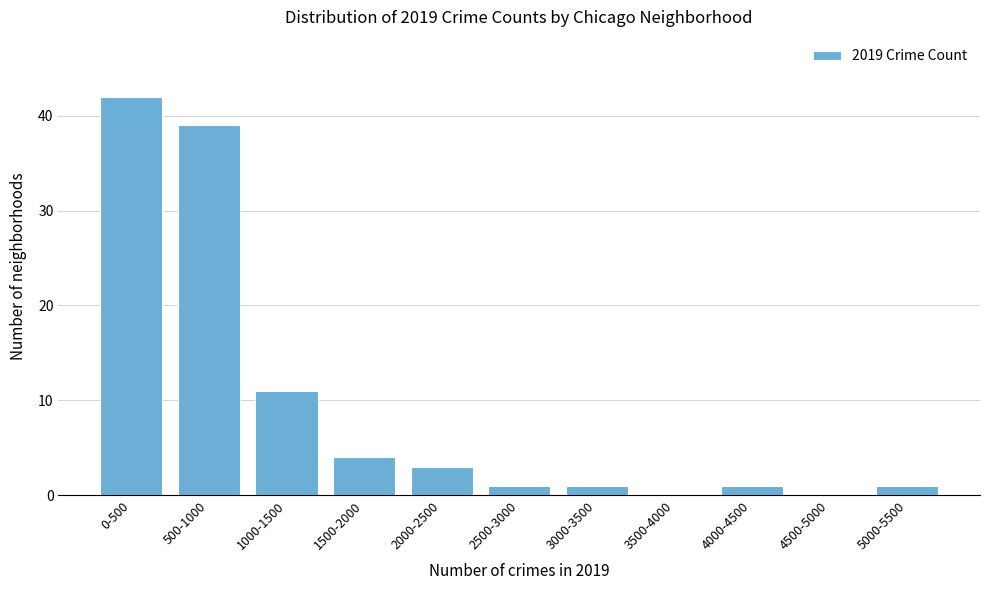

Reading left to right, extract all data points from this chart.

0-500=42	500-1000=39	1000-1500=11	1500-2000=4	2000-2500=3	2500-3000=1	3000-3500=1	3500-4000=0	4000-4500=1	4500-5000=0	5000-5500=1